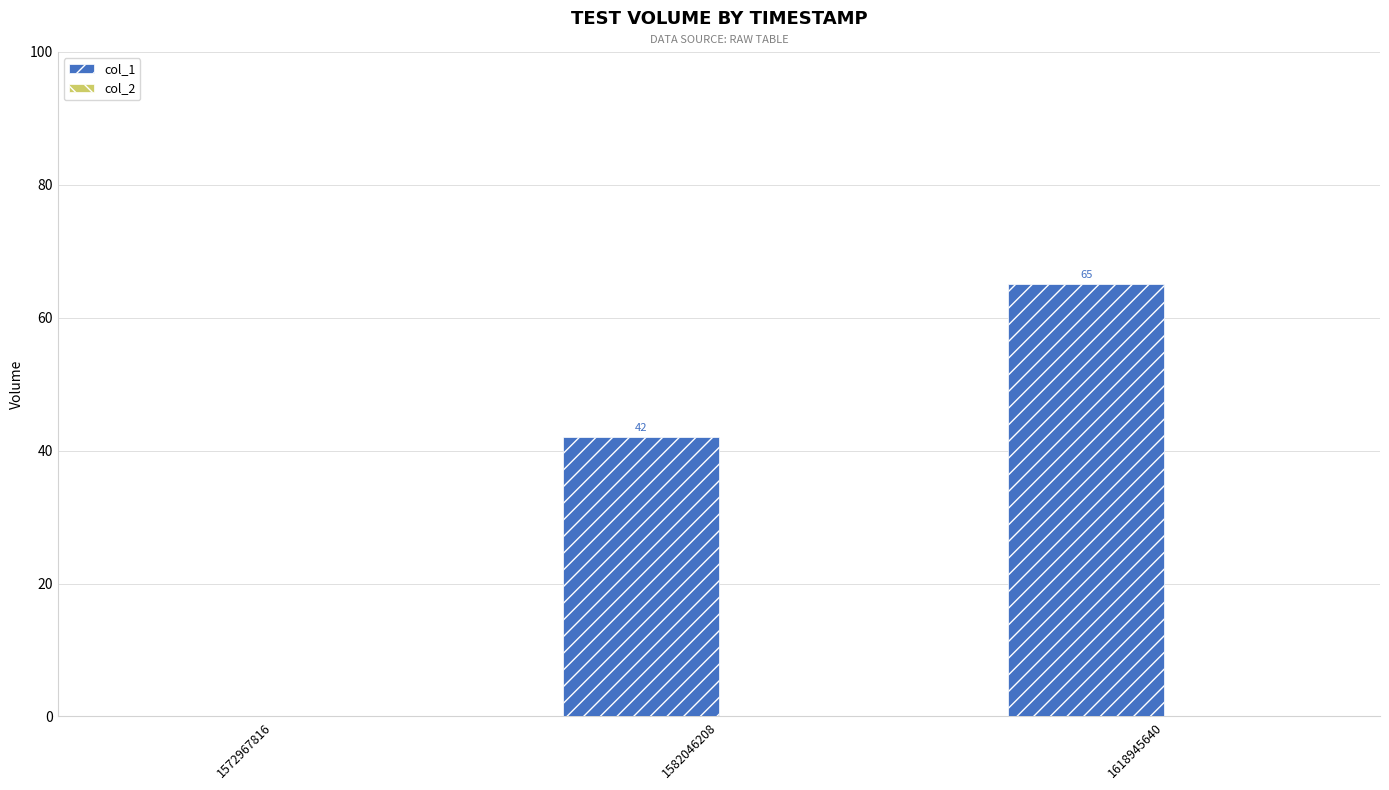

Is it true that the value at 1582046208 is 70?

False